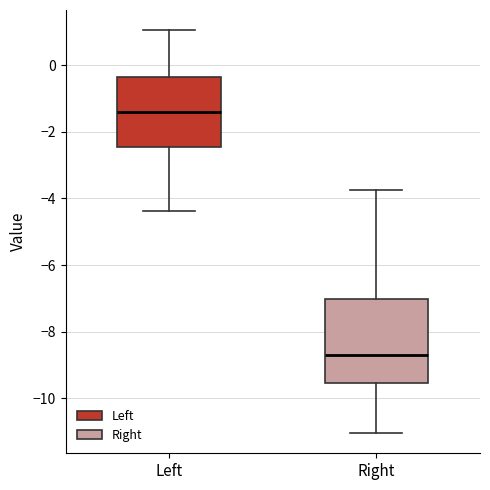

Reading left to right, transcribe this box plot: for each box, give where its median line is, the range the box spans, and where its two whiskers end, as read against the y-axis. The values are not printed on the chart, so give them approximately, as read against the axis.

Left: median -1.4, box -2.4 to -0.4, whiskers -4.4 to 1.0
Right: median -8.6, box -9.6 to -7.0, whiskers -11.0 to -3.8